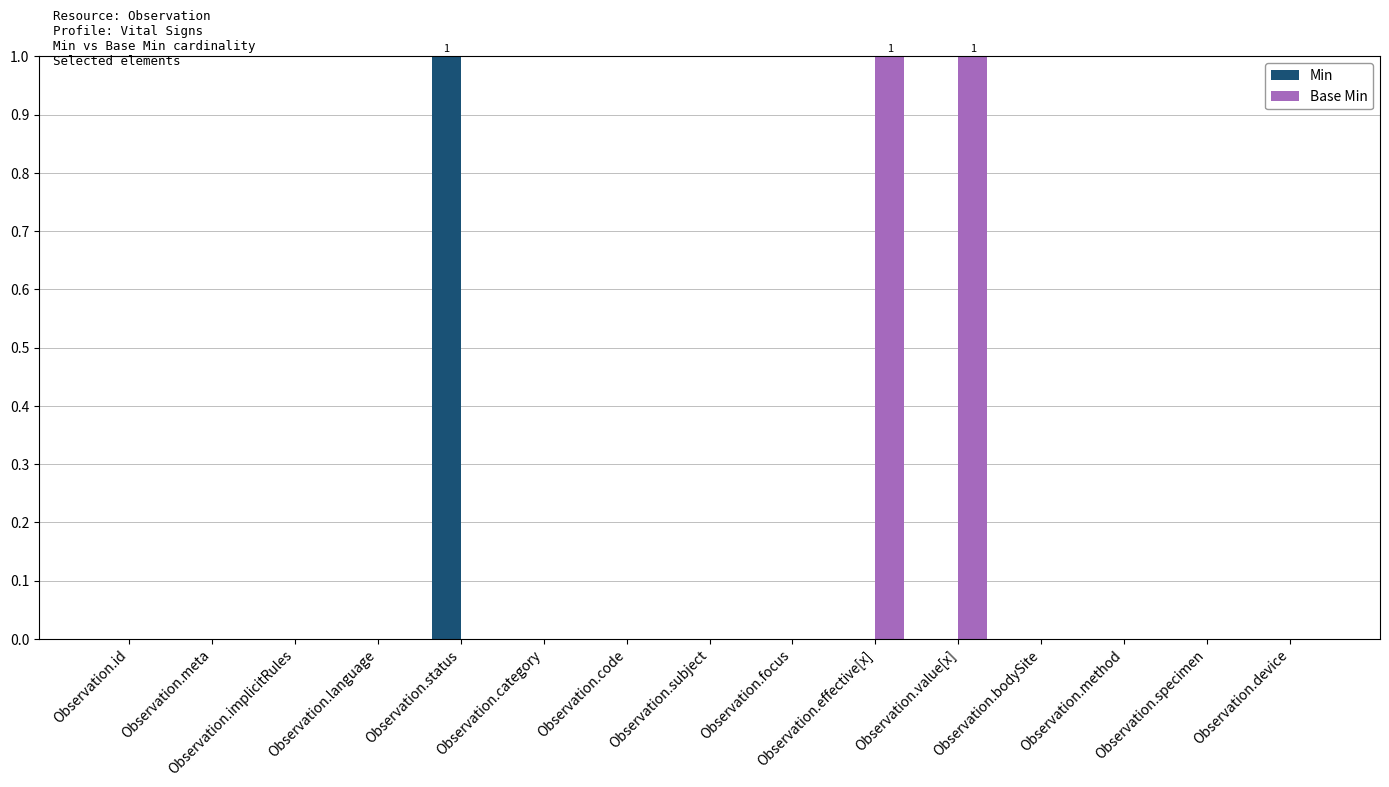

Between Observation.status and Observation.subject, which series saw the biggest shift?

Min